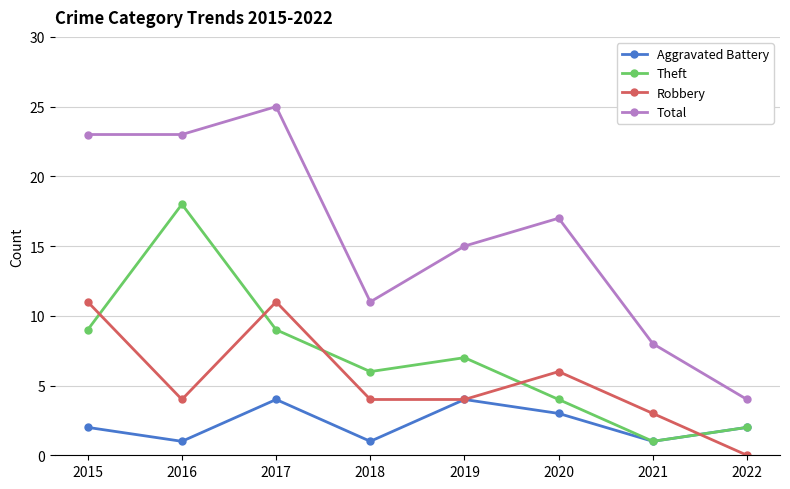

How many values in Robbery are above zero?

7